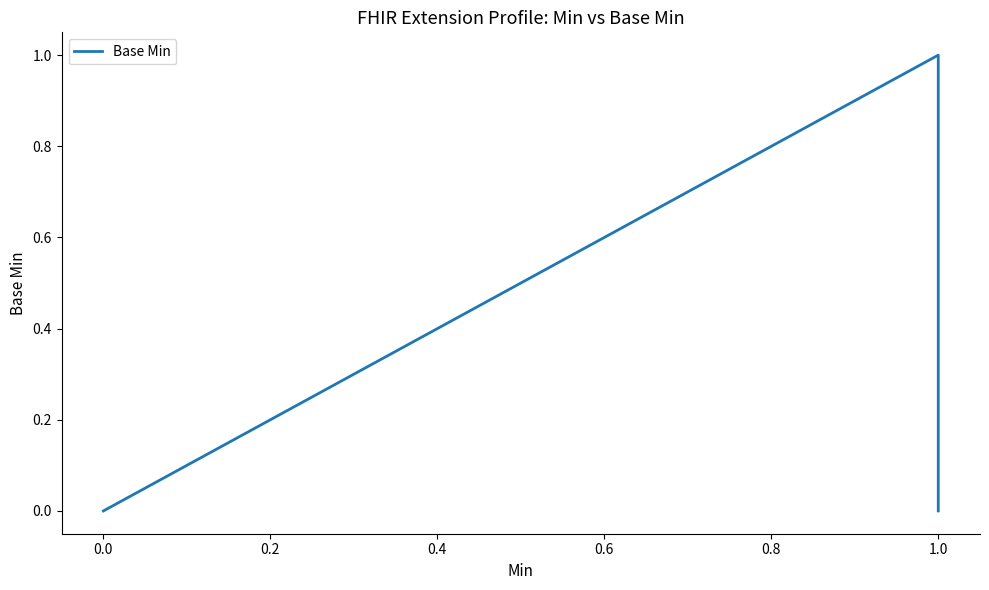

True or false: the data has more than 0 interior local peaks.

True